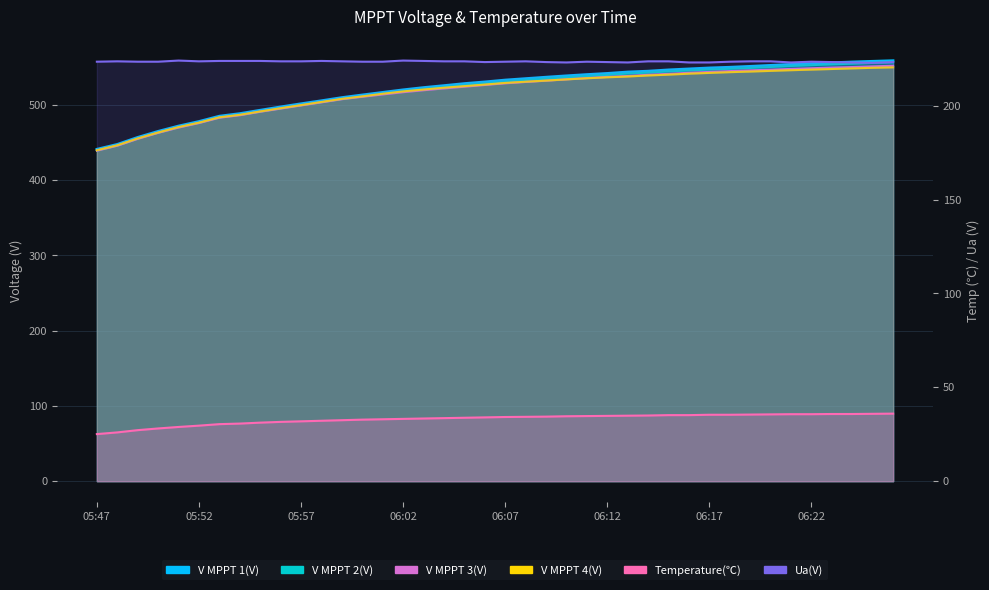

Reading left to right, extract all data points from this chart.

V MPPT 1(V): 441.3	447.8	457.1	465.1	472.2	478.2	485.3	488.7	493.2	497.6	501.8	505.8	510.0	513.5	516.9	520.3	523.3	525.9	528.6	530.8	533.3	535.2	537.1	538.9	540.6	542.1	544.0	545.1	546.8	548.1	549.4	550.3	551.5	552.8	554.1	555.2	556.3	557.3	558.2	559.0
V MPPT 2(V): 439.5	446.0	455.3	463.2	470.2	476.3	483.4	486.7	491.2	495.5	499.7	503.8	507.9	511.4	514.8	518.2	521.2	523.8	526.5	528.7	531.0	533.1	534.9	536.7	538.4	539.9	541.8	543.0	544.6	545.9	547.1	548.1	549.2	550.5	551.8	552.9	554.0	554.9	555.9	556.7
V MPPT 3(V): 439.3	445.9	455.0	463.0	470.0	476.0	483.1	486.4	491.0	495.2	499.4	503.5	507.7	510.9	514.0	517.0	519.6	522.0	524.3	526.6	528.8	530.6	532.3	534.1	535.8	537.3	538.5	540.1	541.3	542.8	543.9	545.0	546.0	546.9	547.9	548.8	549.7	550.4	551.3	552.1
V MPPT 4(V): 439.8	446.4	455.5	463.4	470.6	476.5	483.6	486.9	491.4	495.7	499.8	504.0	508.1	511.4	514.9	518.0	520.5	522.9	525.0	527.1	529.3	530.9	532.4	534.0	535.5	536.8	537.8	539.2	540.3	541.6	542.6	543.6	544.4	545.3	546.2	547.0	547.8	548.6	549.4	550.0
Temperature(℃): 25.1	26.0	27.2	28.1	28.9	29.6	30.4	30.7	31.2	31.6	31.9	32.2	32.5	32.8	33.0	33.2	33.4	33.6	33.8	34.0	34.2	34.3	34.4	34.6	34.7	34.8	34.9	35.0	35.2	35.2	35.4	35.4	35.5	35.6	35.7	35.7	35.8	35.8	35.9	36.0
Ua(V): 223.4	223.6	223.4	223.4	224.0	223.6	223.8	223.8	223.8	223.6	223.6	223.8	223.6	223.4	223.4	224.0	223.8	223.6	223.6	223.2	223.4	223.6	223.2	223.0	223.4	223.2	223.0	223.6	223.6	223.0	223.0	223.4	223.6	223.6	223.0	223.4	223.2	223.0	222.8	223.2